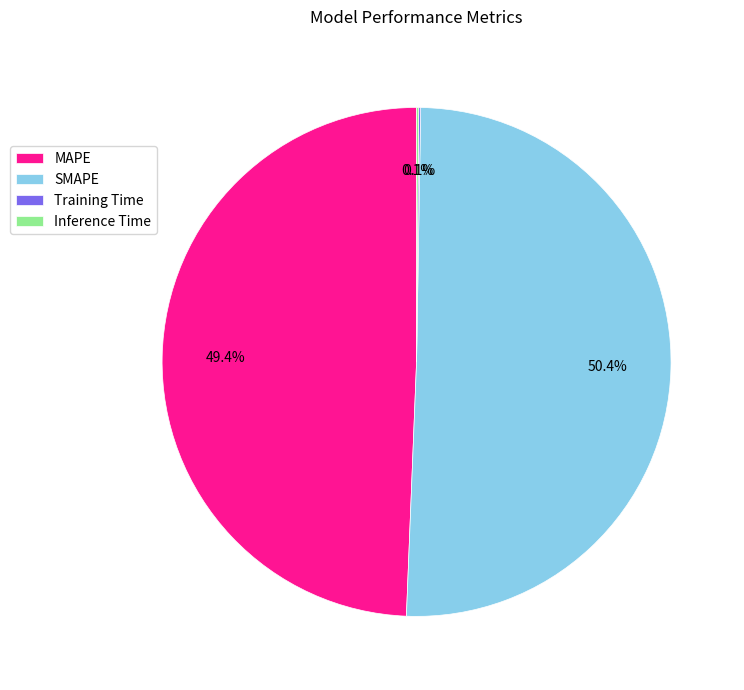

Which slice is the largest?

SMAPE